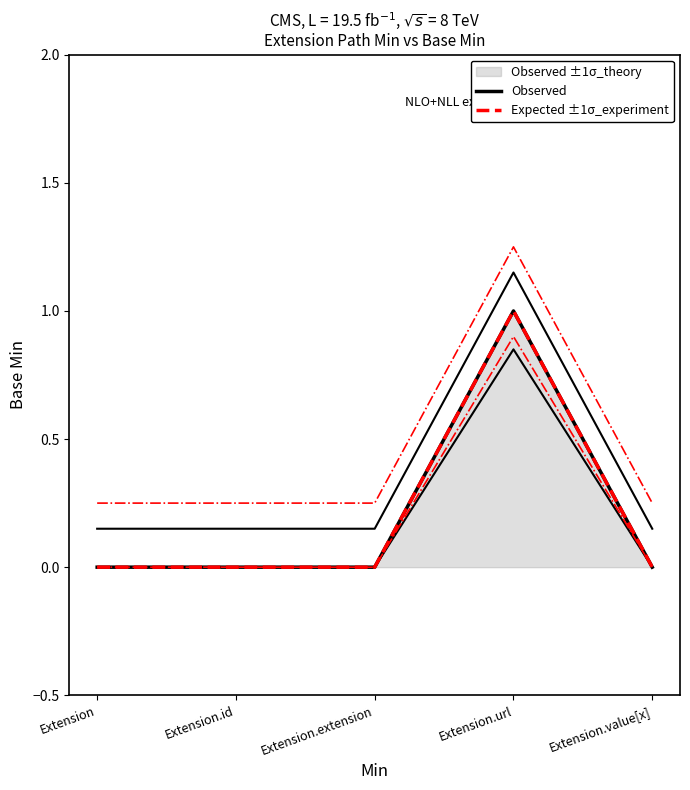

True or false: Expected ±1σ_experiment and Observed cross at least once.

False